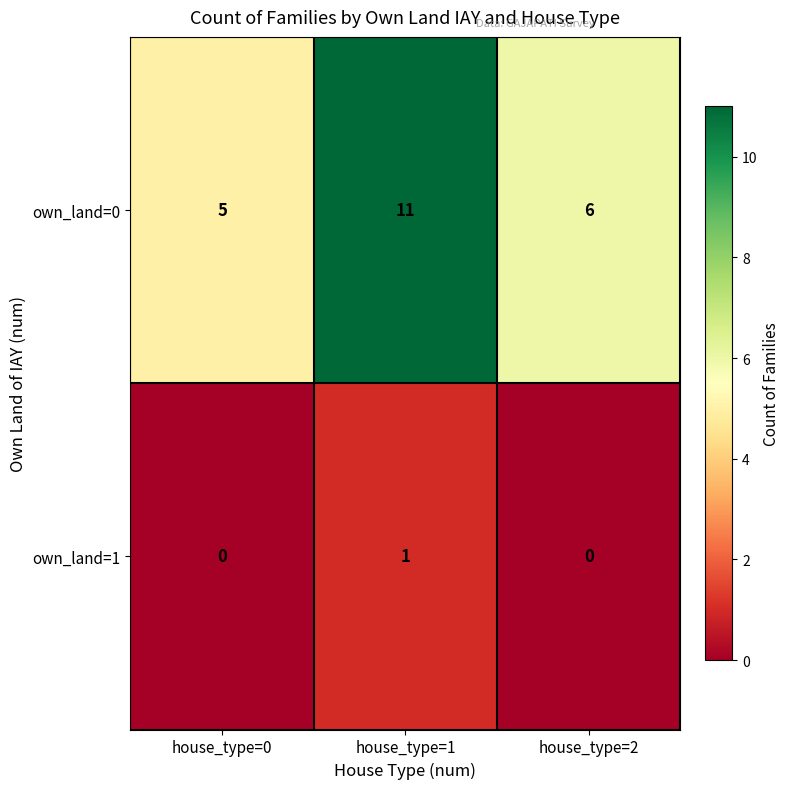

Reading right to left, what are all the values shown in this chart?

own_land=0: 6	11	5
own_land=1: 0	1	0